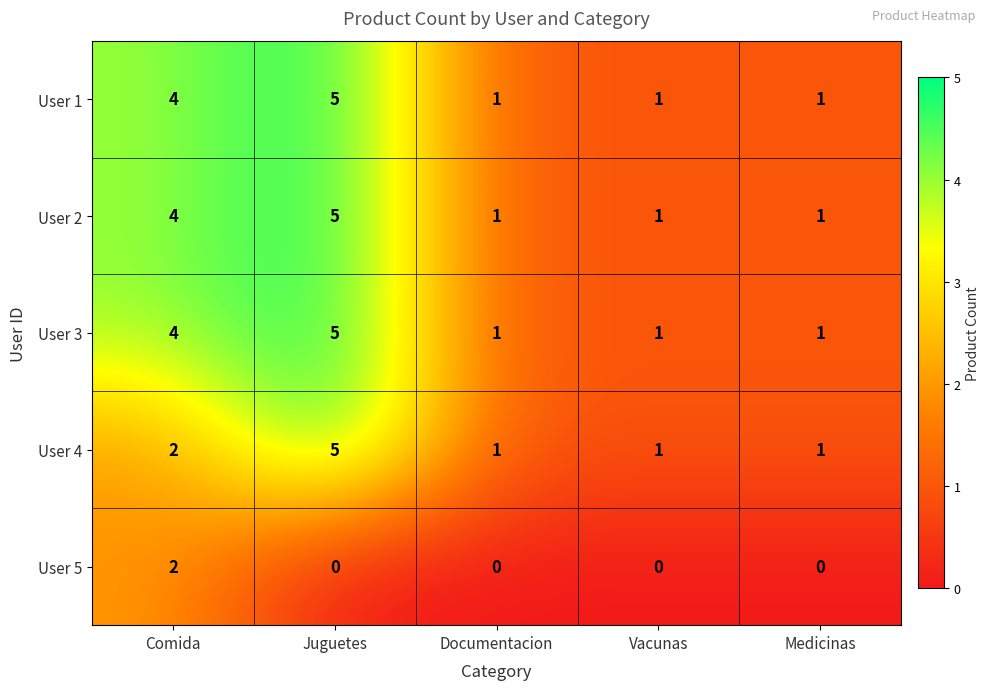

Reading left to right, list all the values displayed in this chart.

User 1: Comida=4	Juguetes=5	Documentacion=1	Vacunas=1	Medicinas=1
User 2: Comida=4	Juguetes=5	Documentacion=1	Vacunas=1	Medicinas=1
User 3: Comida=4	Juguetes=5	Documentacion=1	Vacunas=1	Medicinas=1
User 4: Comida=2	Juguetes=5	Documentacion=1	Vacunas=1	Medicinas=1
User 5: Comida=2	Juguetes=0	Documentacion=0	Vacunas=0	Medicinas=0